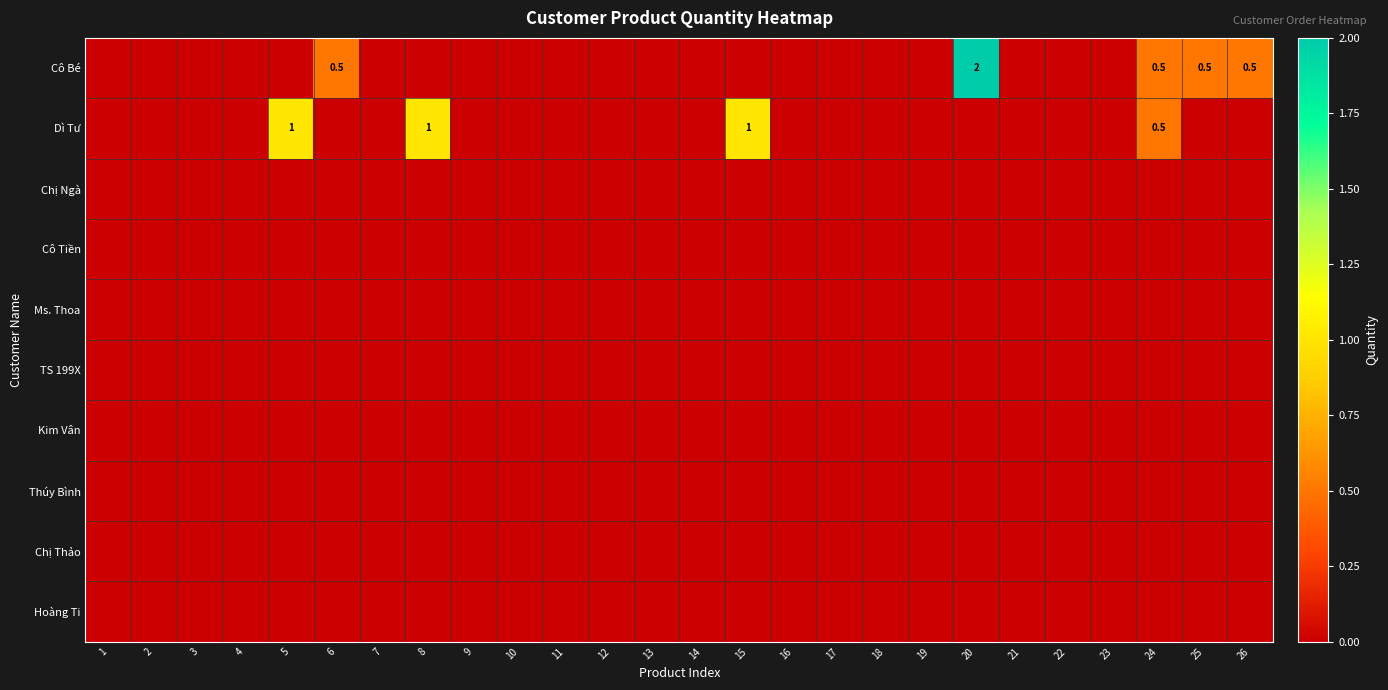

What is the total value across all series at 25?

0.5